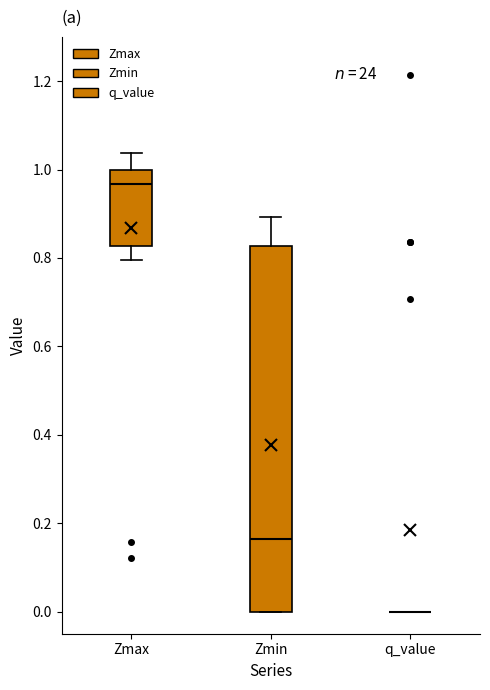

Which box is the tallest, from its lower edge to its upper edge?

Zmin